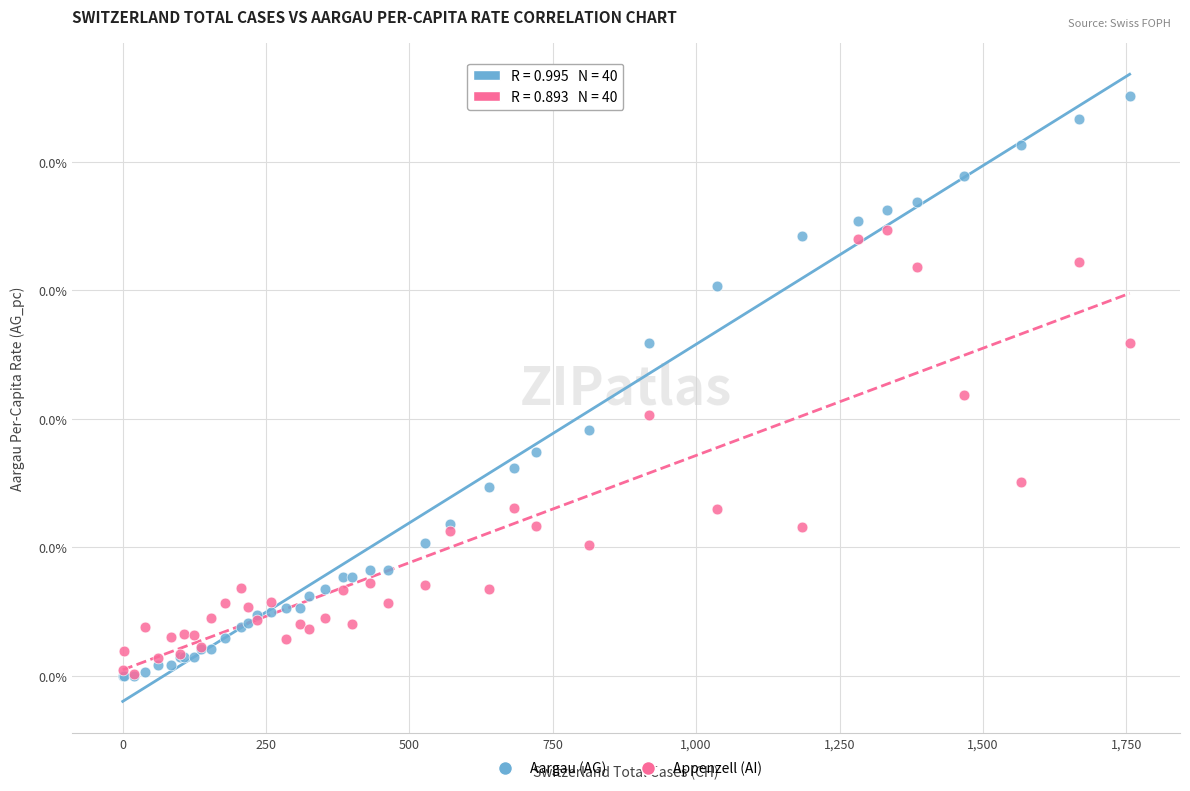

Which series has the widest spread of Y values?

Aargau (AG)